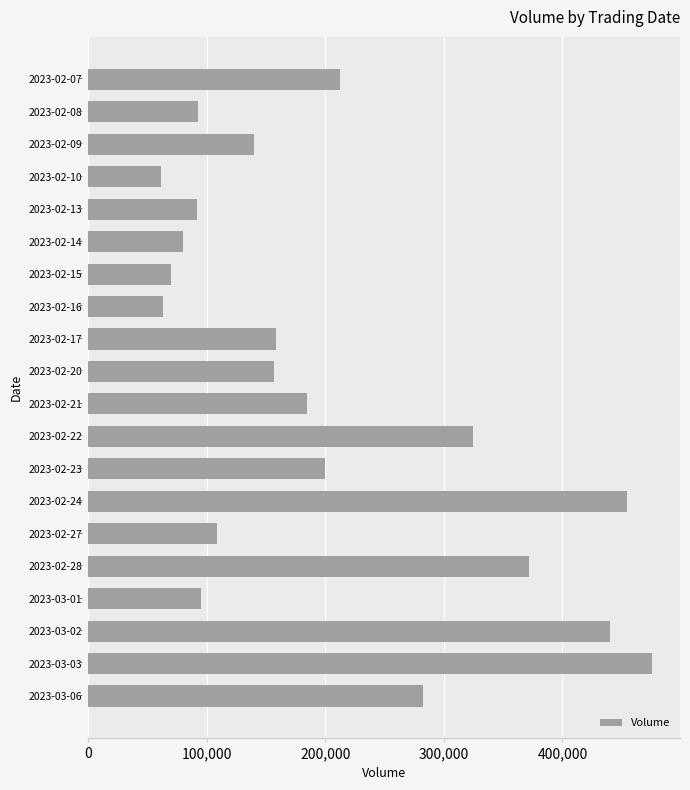

How many values are below 158298?

10